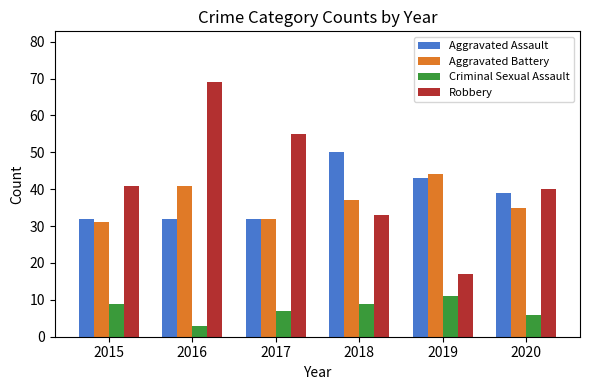

Count the Robbery values in the range 33 to 55.

4